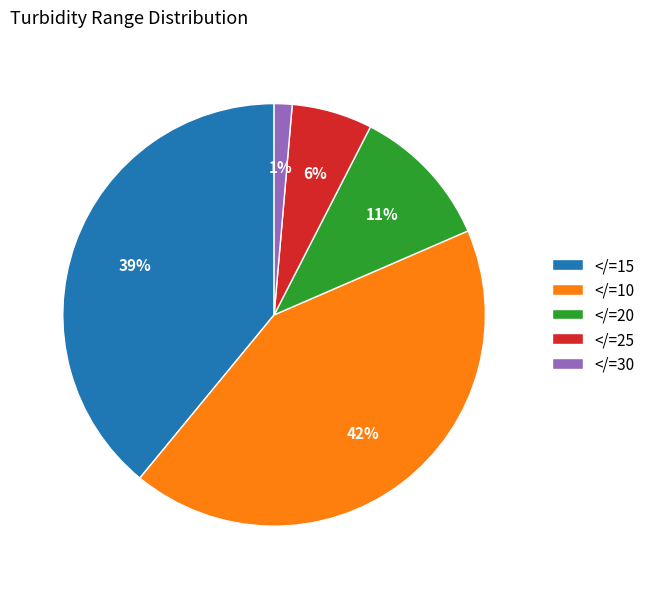

Which has a higher value, </=10 or </=20?

</=10